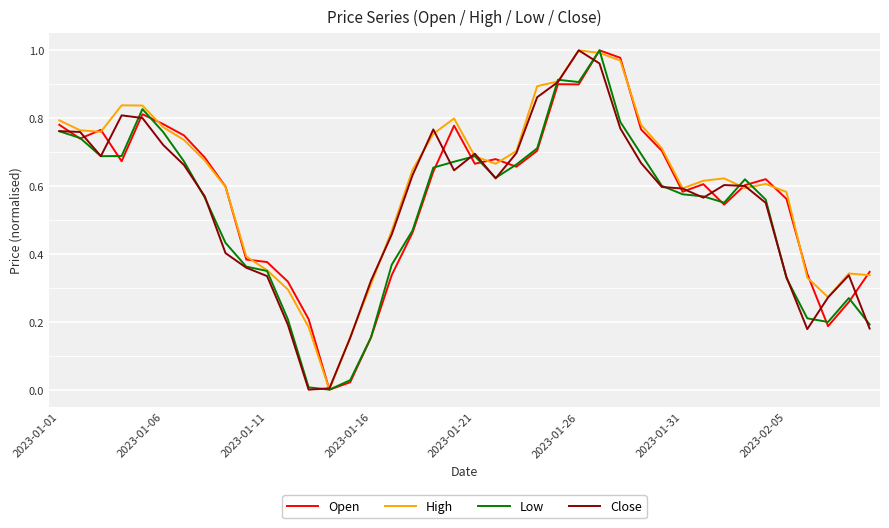

What are all the series names shown in the legend?

Open, High, Low, Close